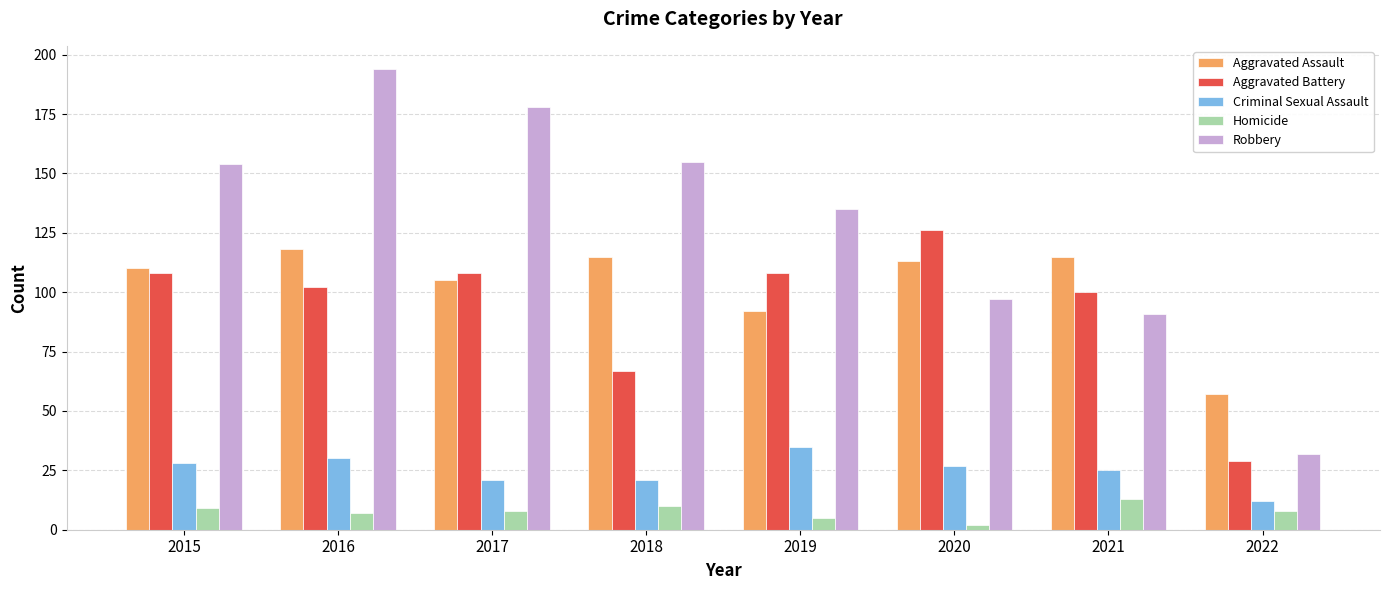

How many bars are there in each group?

5